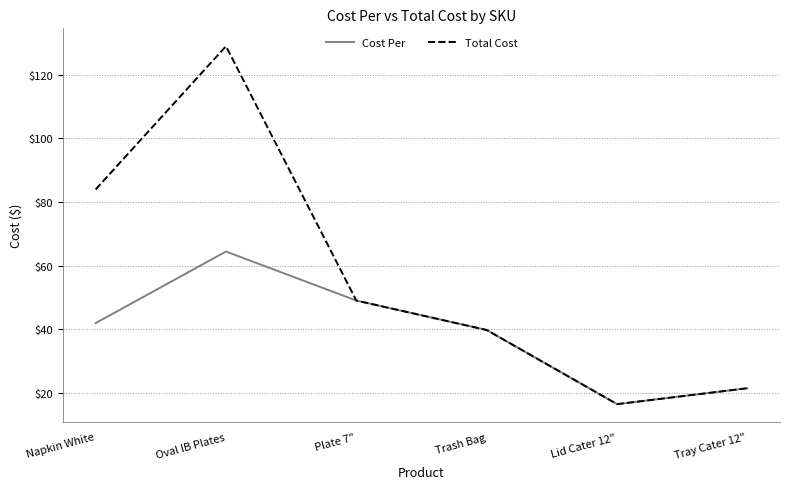

Which series has the widest spread of values?

Total Cost